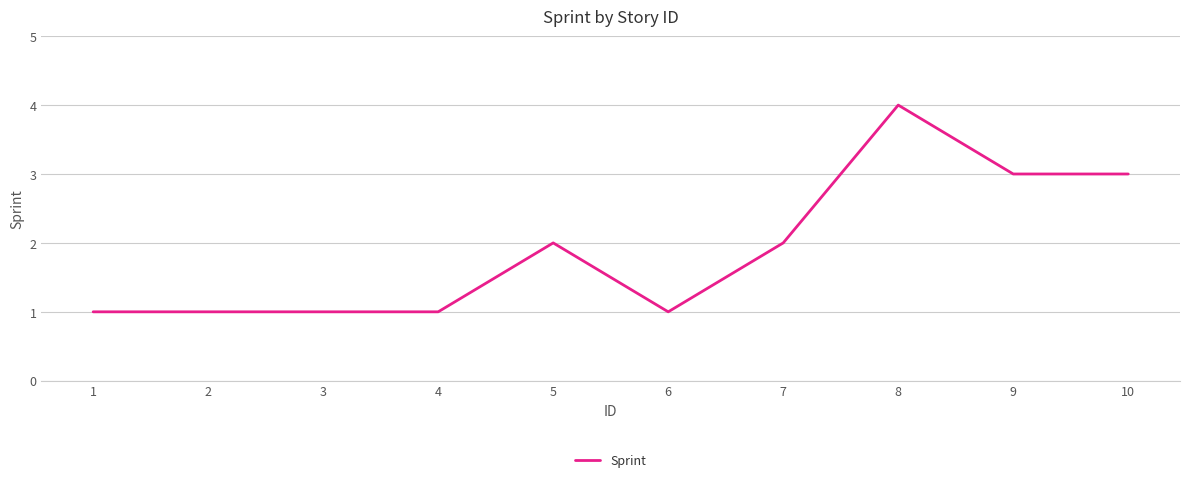

Between 3 and 8, which is larger?

8